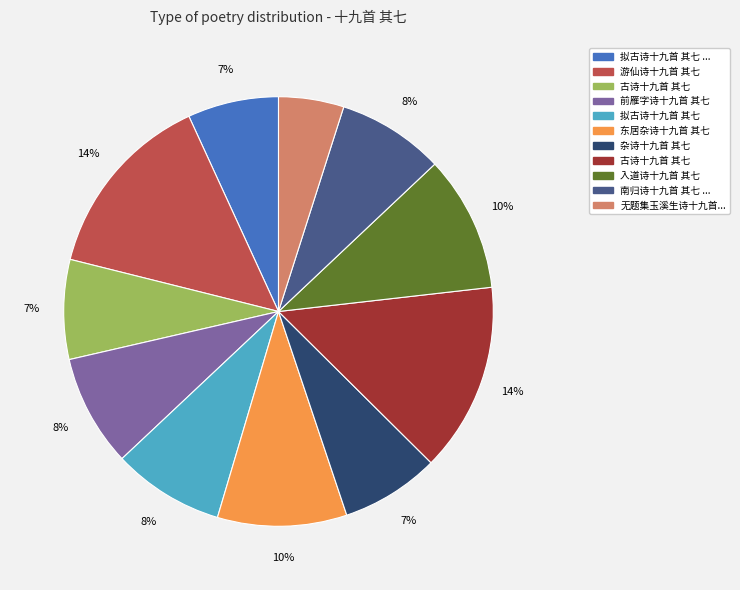

Is there any slice that represents more than half of the pie?

No